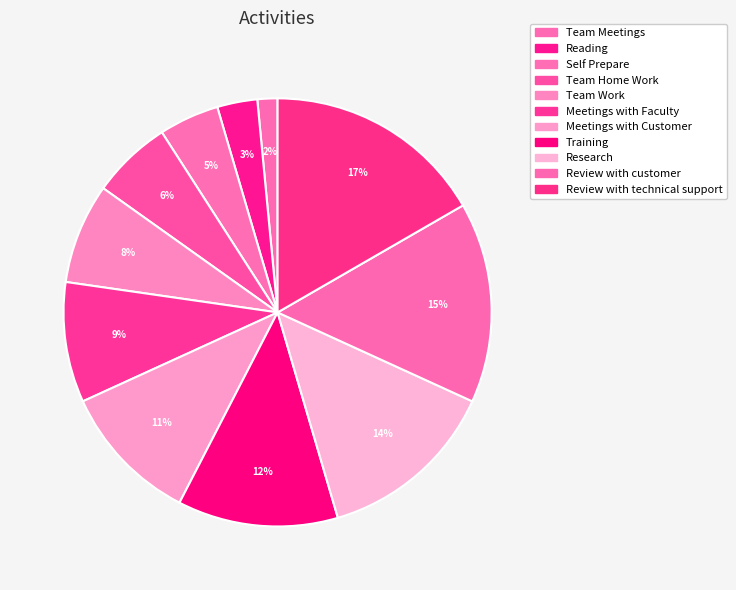

Rank the categories by value from highest to lowest.

Review with technical support, Review with customer, Research, Training, Meetings with Customer, Meetings with Faculty, Team Work, Team Home Work, Self Prepare, Reading, Team Meetings